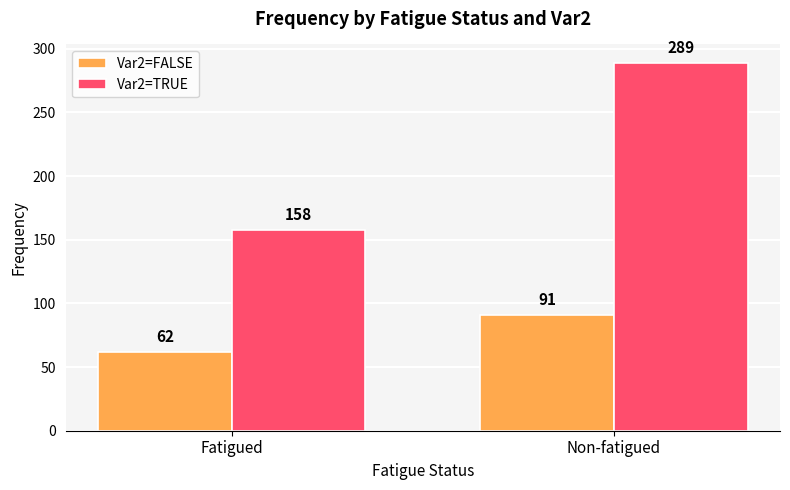

True or false: Var2=TRUE has a value of 289 at Non-fatigued.

True